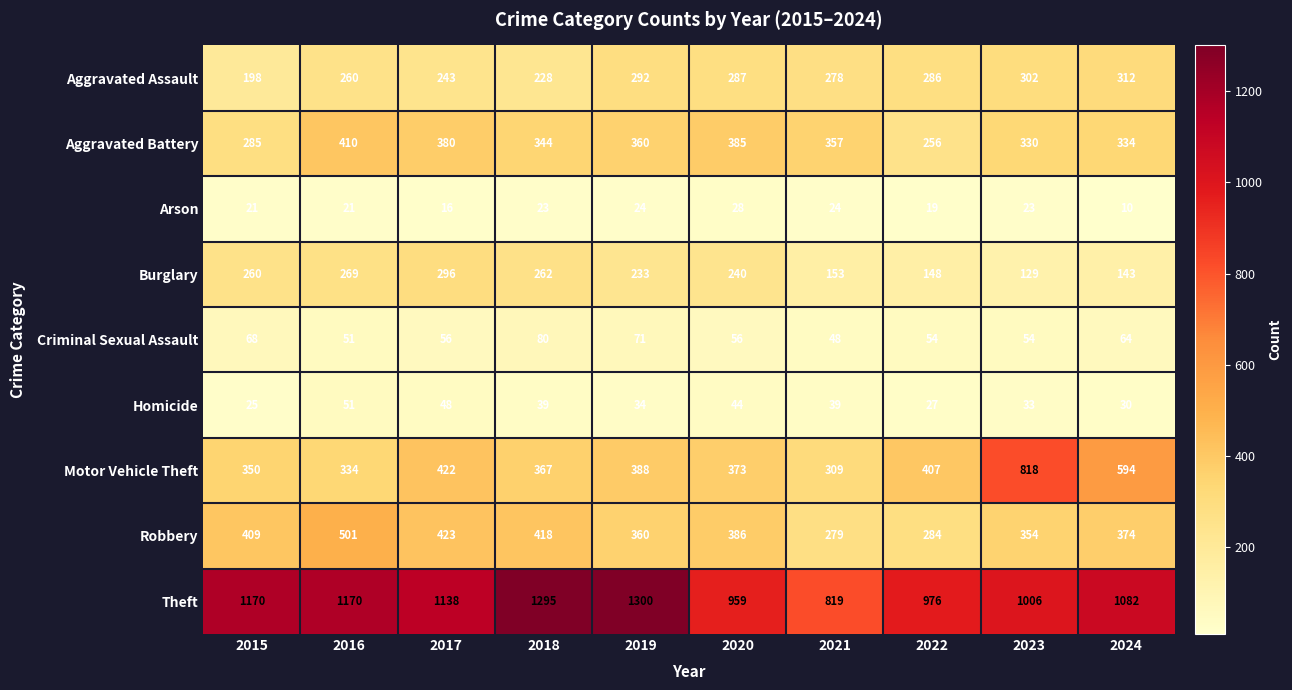

Is it true that Criminal Sexual Assault equals 54 at 2022?

True